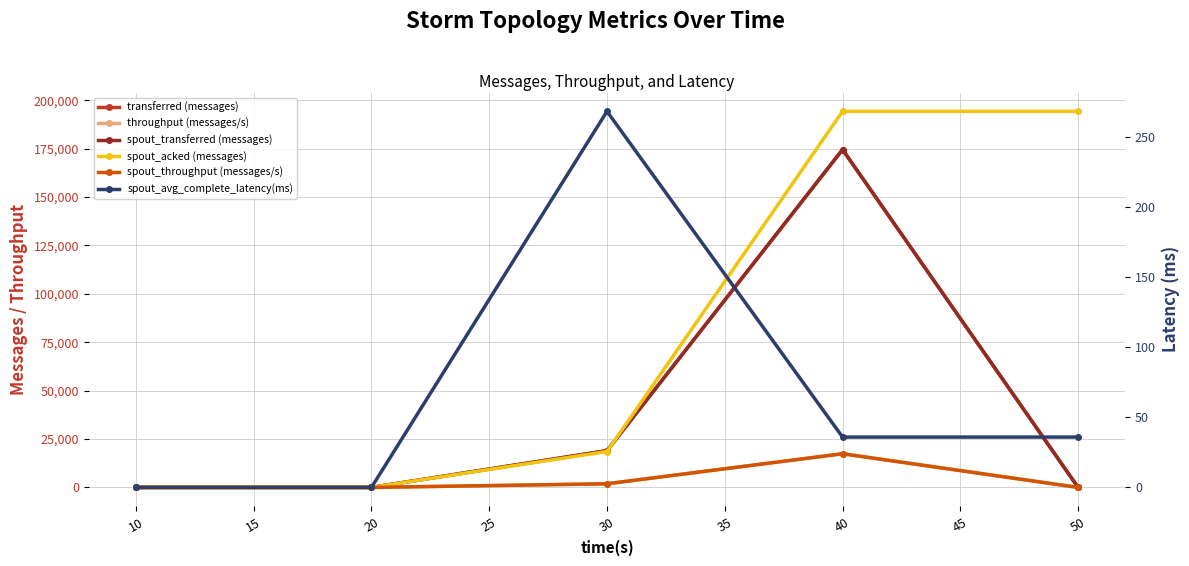

Rank the series by their maximum value, from highest to lowest.

spout_acked (messages), transferred (messages), spout_transferred (messages), throughput (messages/s), spout_throughput (messages/s), spout_avg_complete_latency(ms)